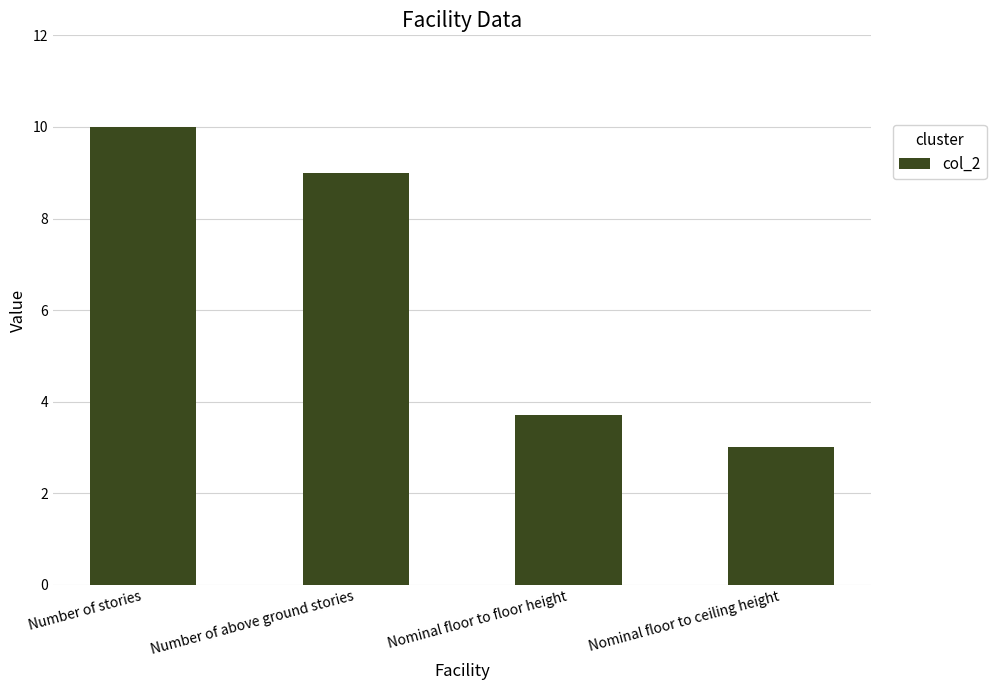

True or false: the data shows 12.4 at Number of above ground stories.

False